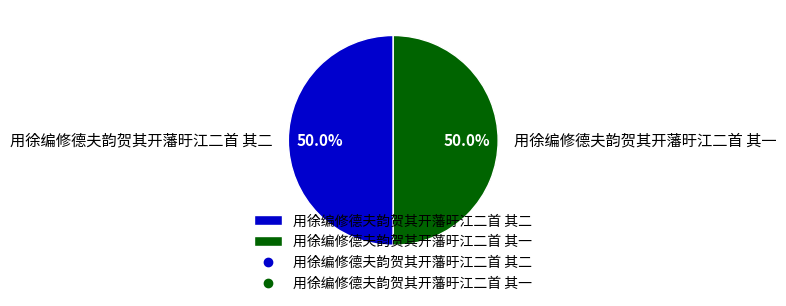

How many segments does this pie chart have?

2